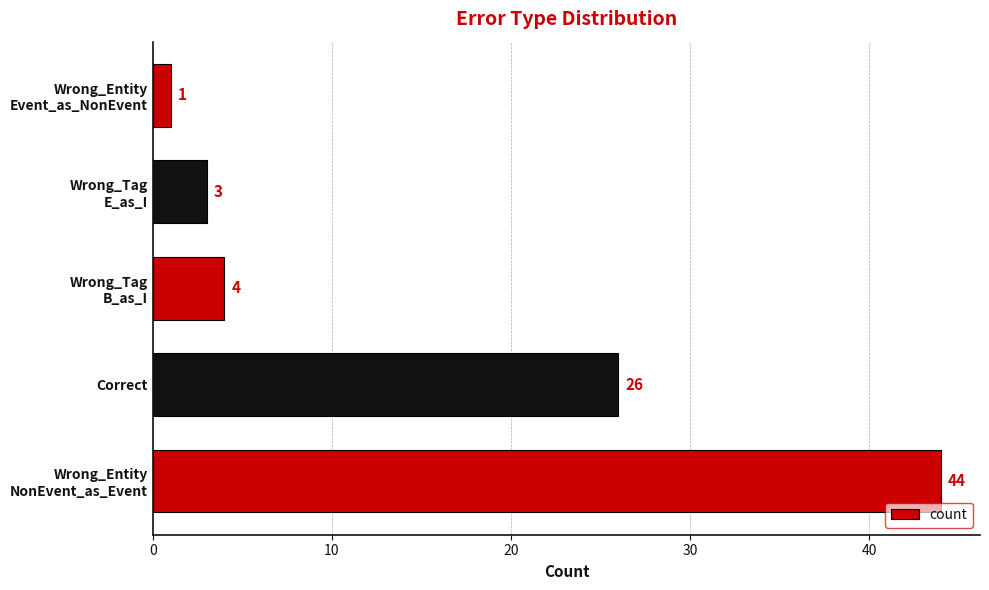

Reading bottom to top, what are all the values shown in this chart?

44	26	4	3	1